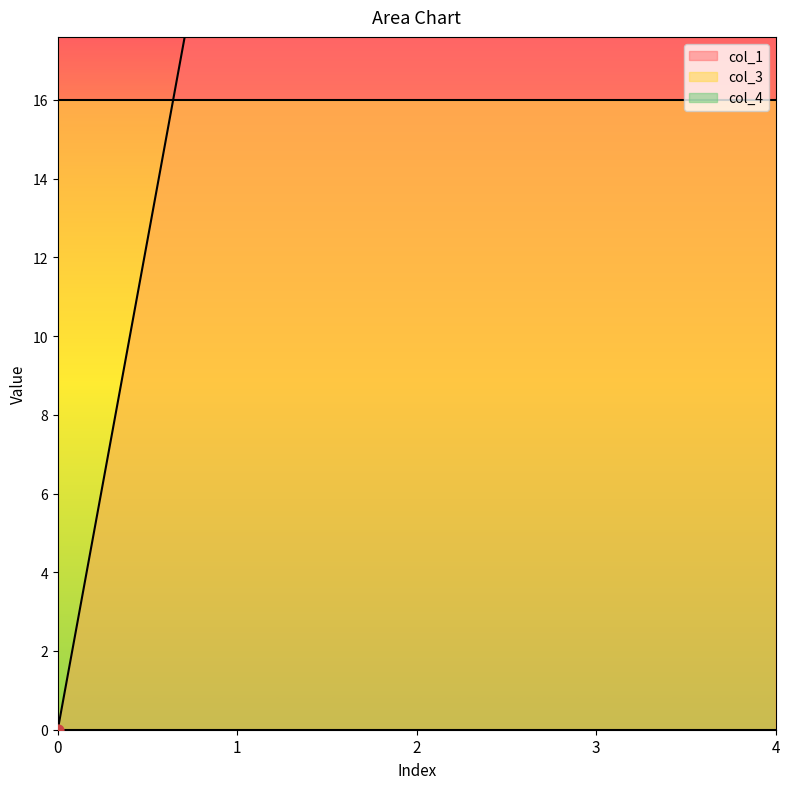

Which series has the widest spread of Y values?

col_1